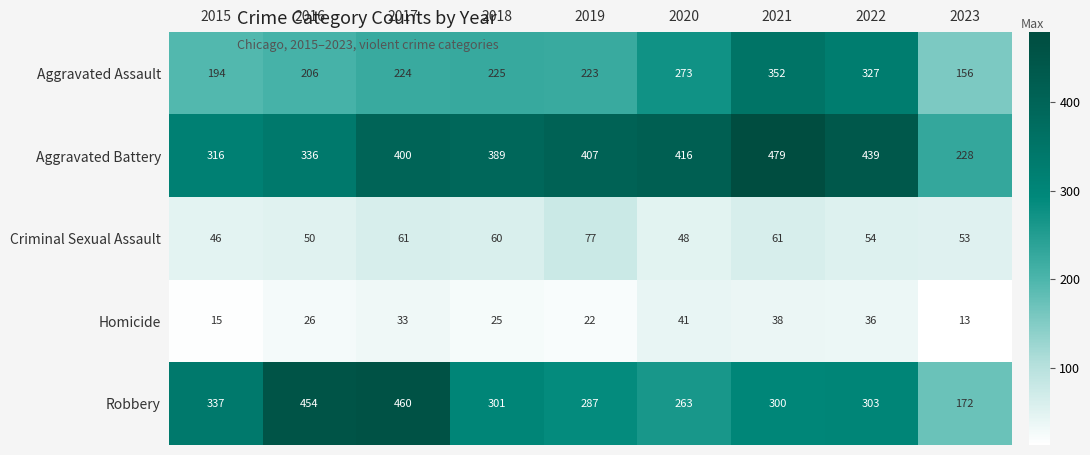

List the labels in order of Robbery value, smallest first.

2023, 2020, 2019, 2021, 2018, 2022, 2015, 2016, 2017